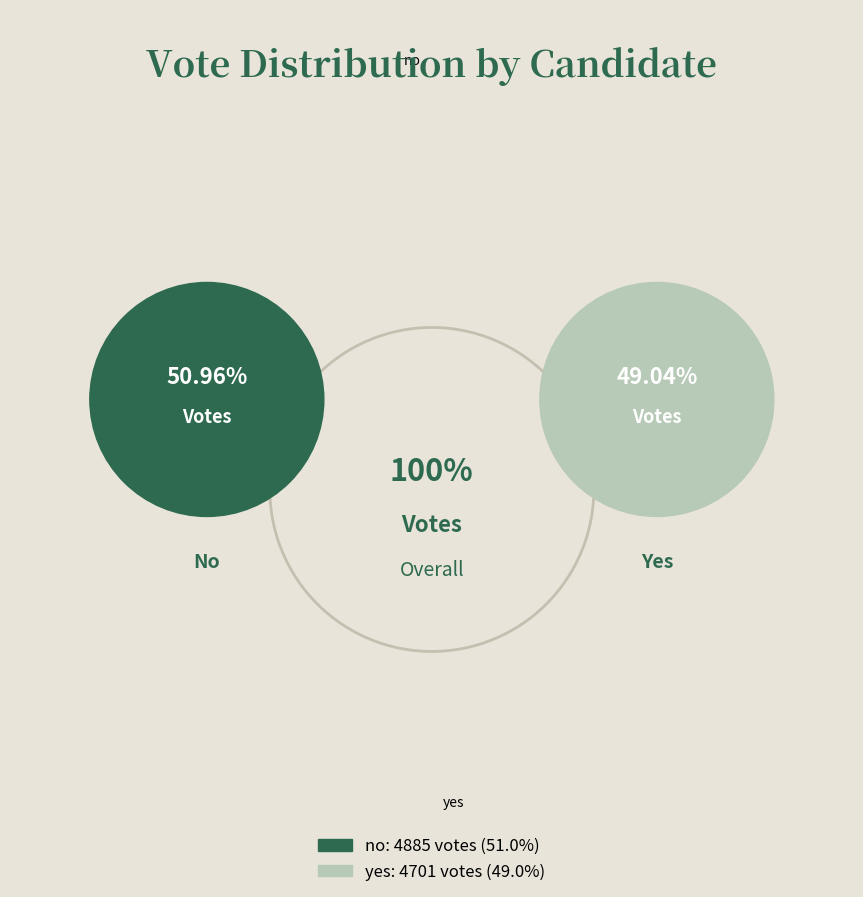

Between no and yes, which is larger?

no